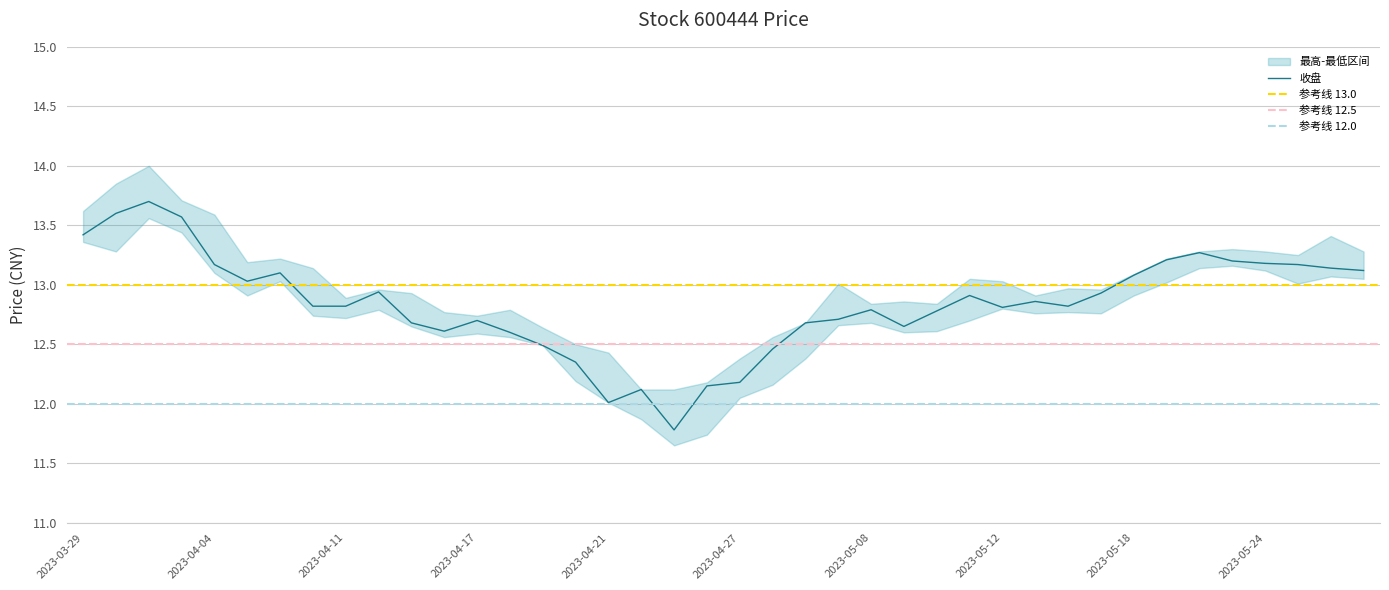

How many data points in 收盘 are above 12?

39